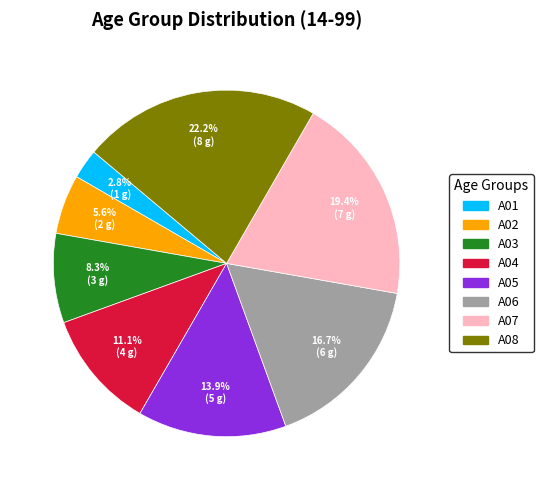

Is it true that A03 is 1% of the pie?

False